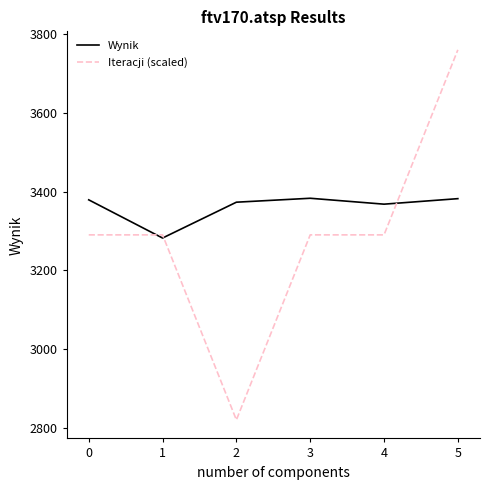

How many series are shown in this chart?

2